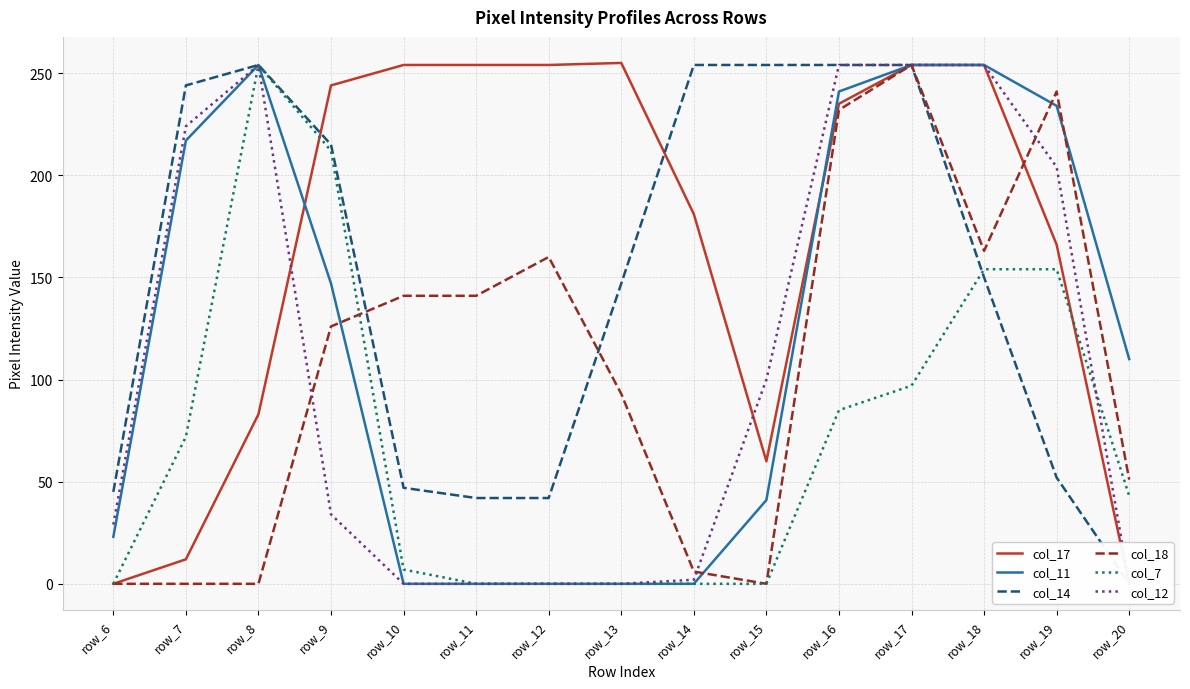

How many lines are shown in the chart?

6